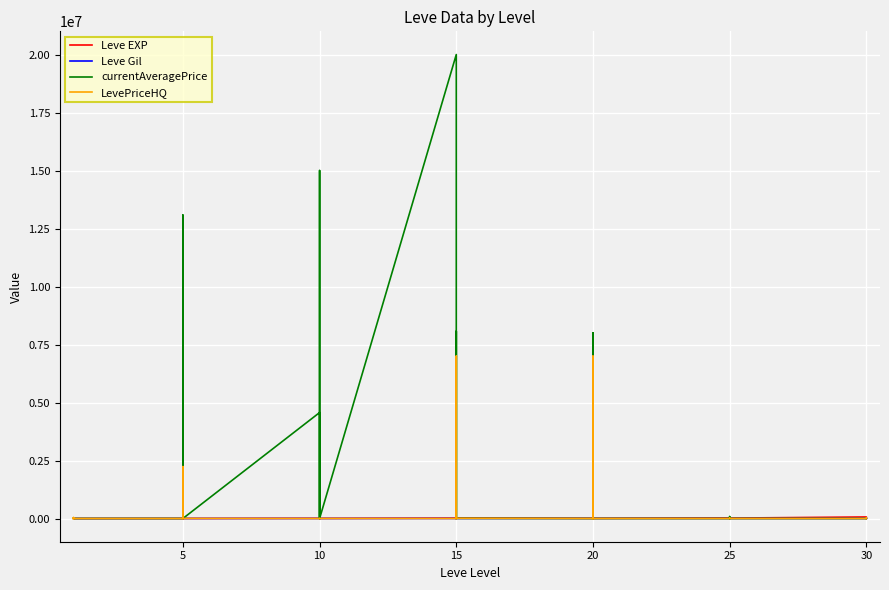

What is the difference between the maximum and minimum values in the currentAveragePrice series?

20000000.0